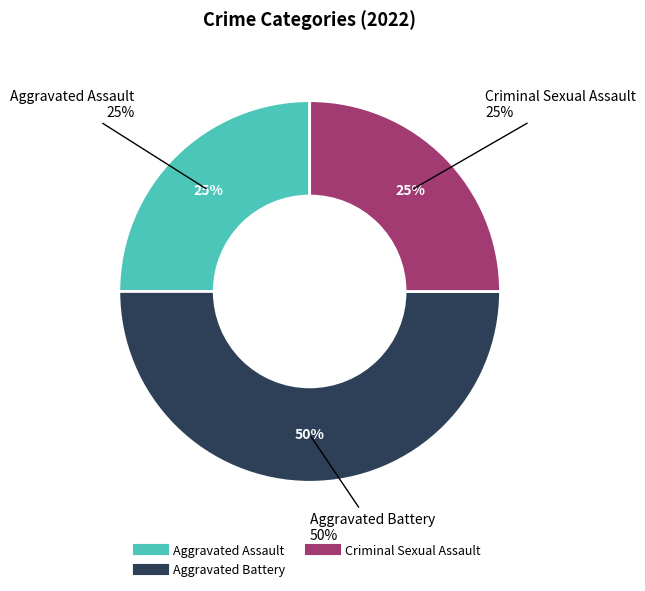

Does Robbery represent more than half of the total?

No